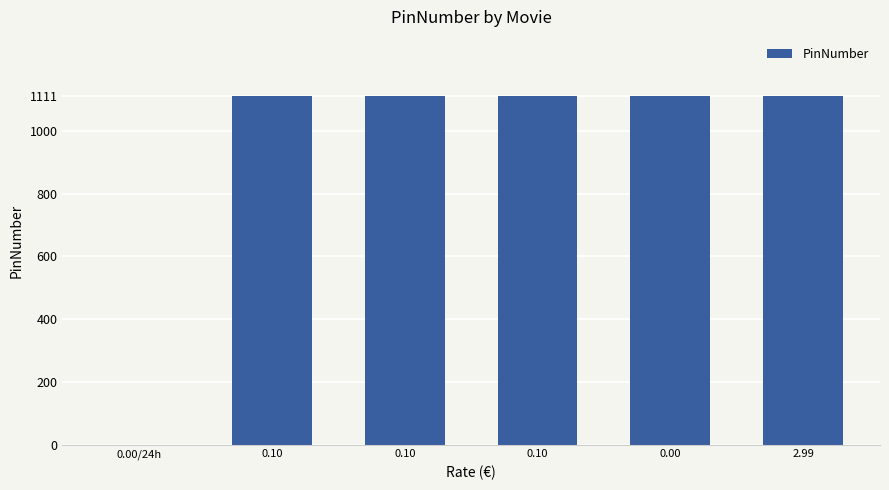

The chart shows a value of 1547 at 0.00. True or false?

False